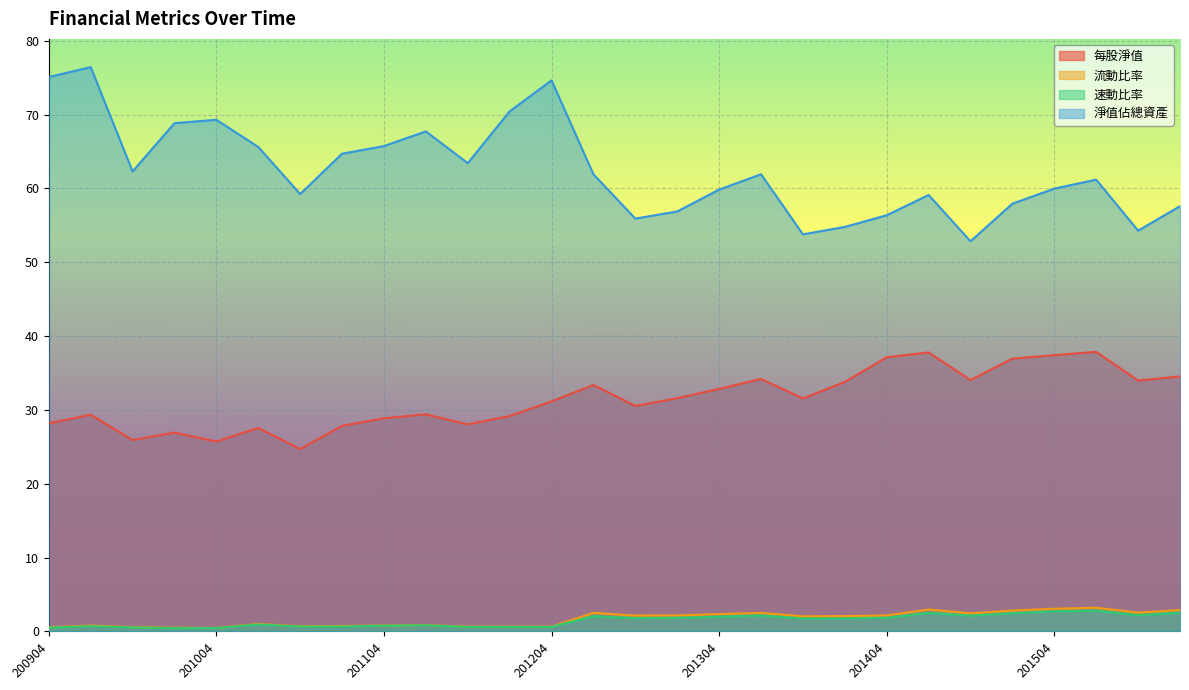

List the series in order of their peak value, lowest first.

速動比率, 流動比率, 每股淨值, 淨值佔總資產